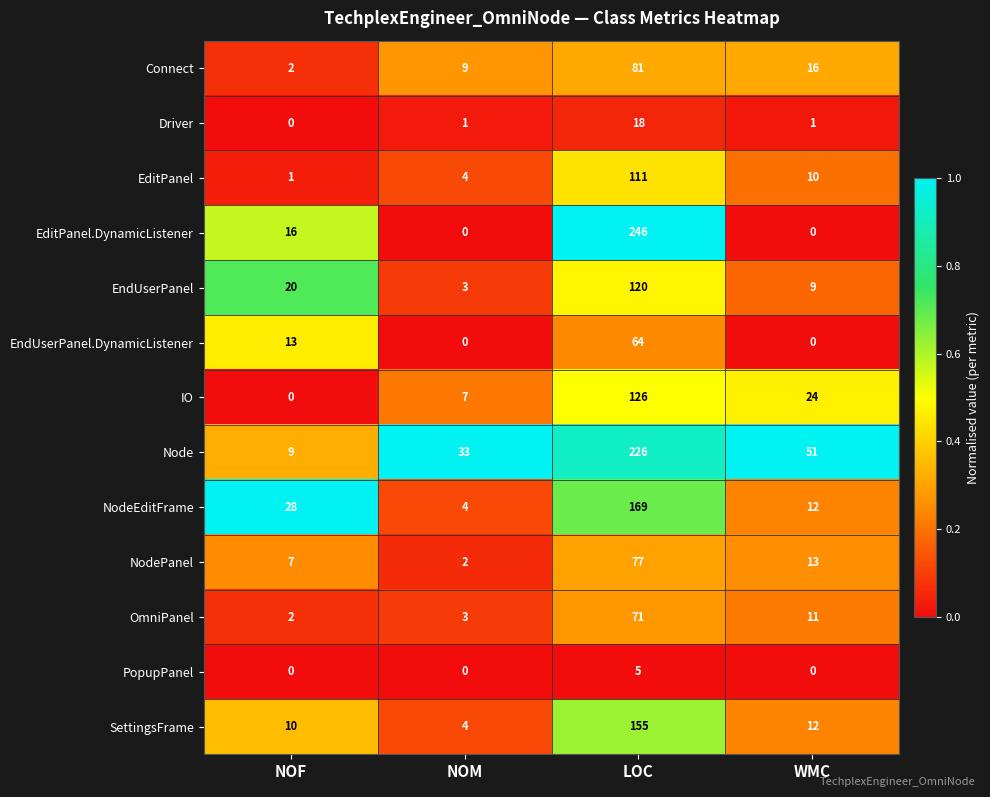

At how many categories does at least one series exceed 0?

4